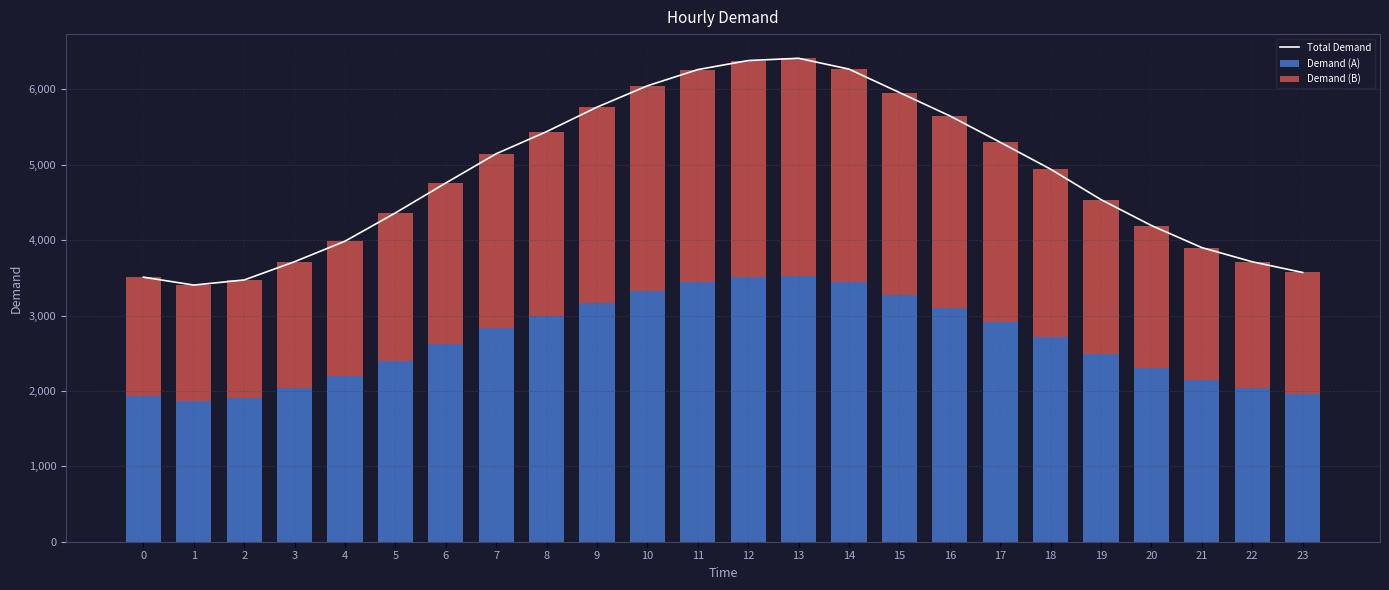

The Demand (B) series shows 3981.7 at 16. True or false?

False